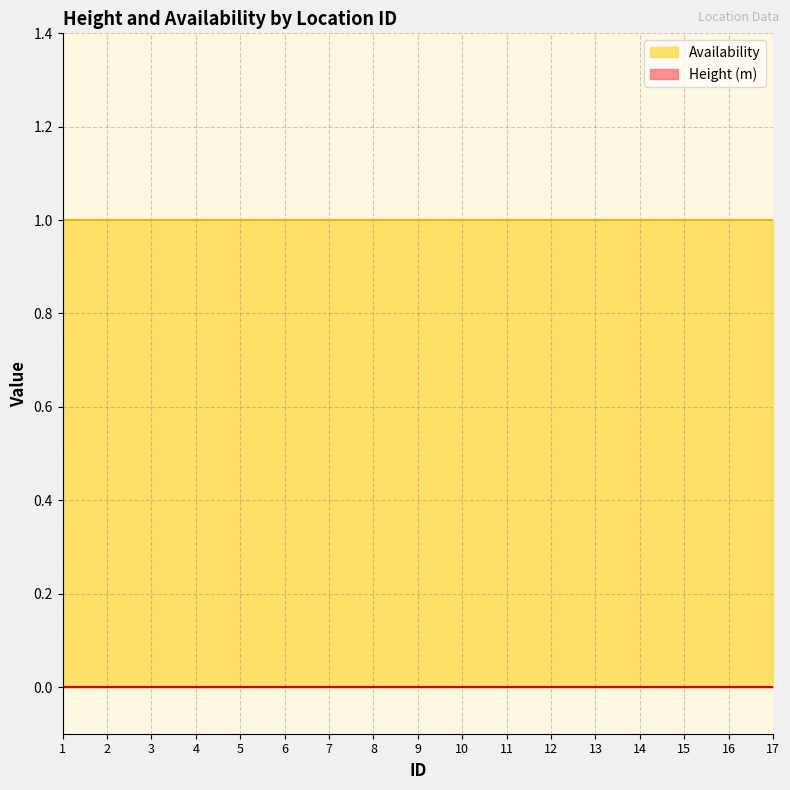

Does the chart display data point markers on the line(s)?

No